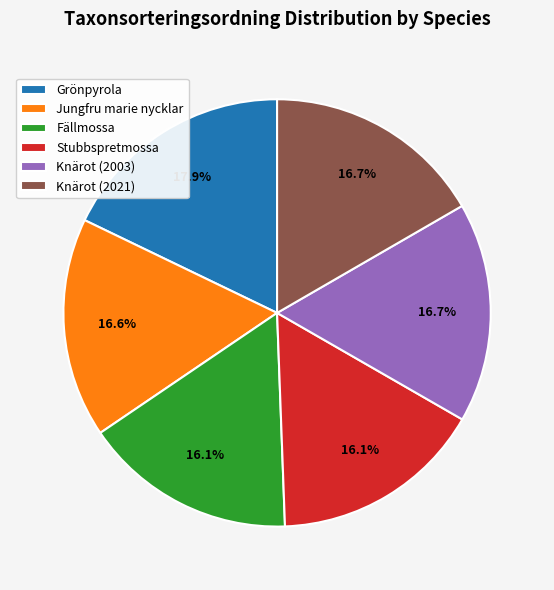

What percentage is the Grönpyrola slice, to the nearest percent?

18%